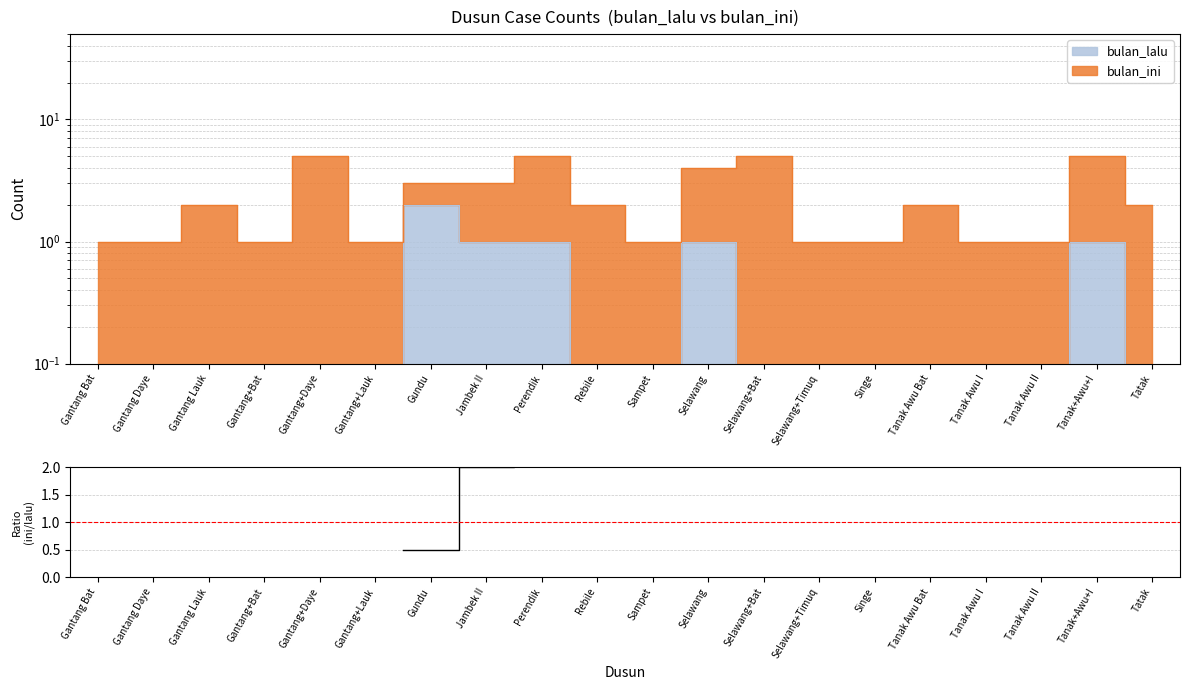

What is the label of the 11th point from the left?

Sampet